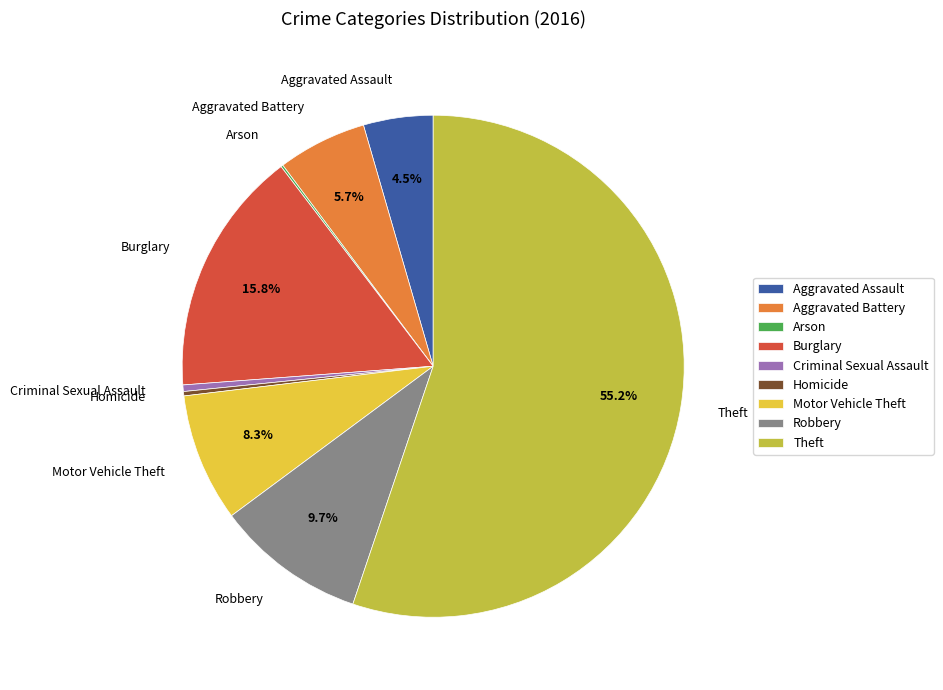

What is the majority slice?

Theft